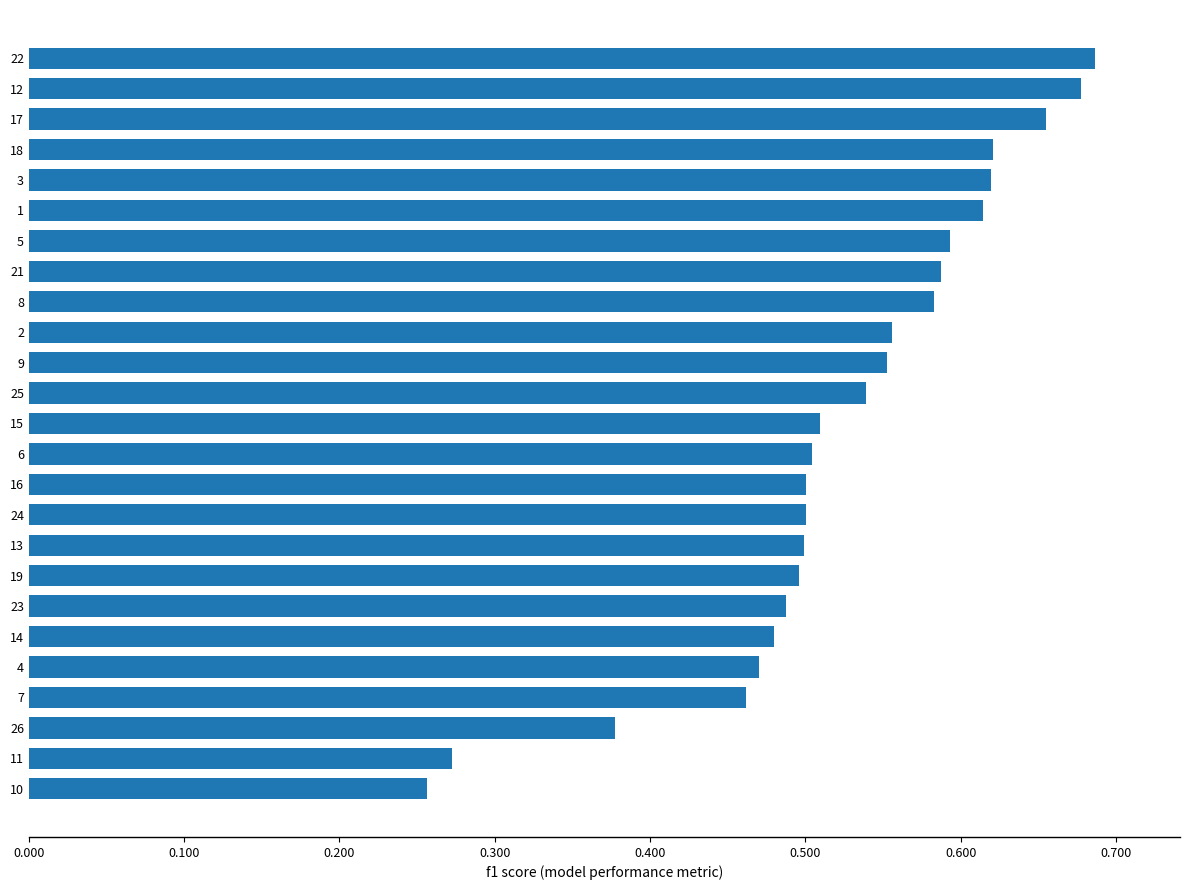

What is the change in value from 7 to 12?

+0.2